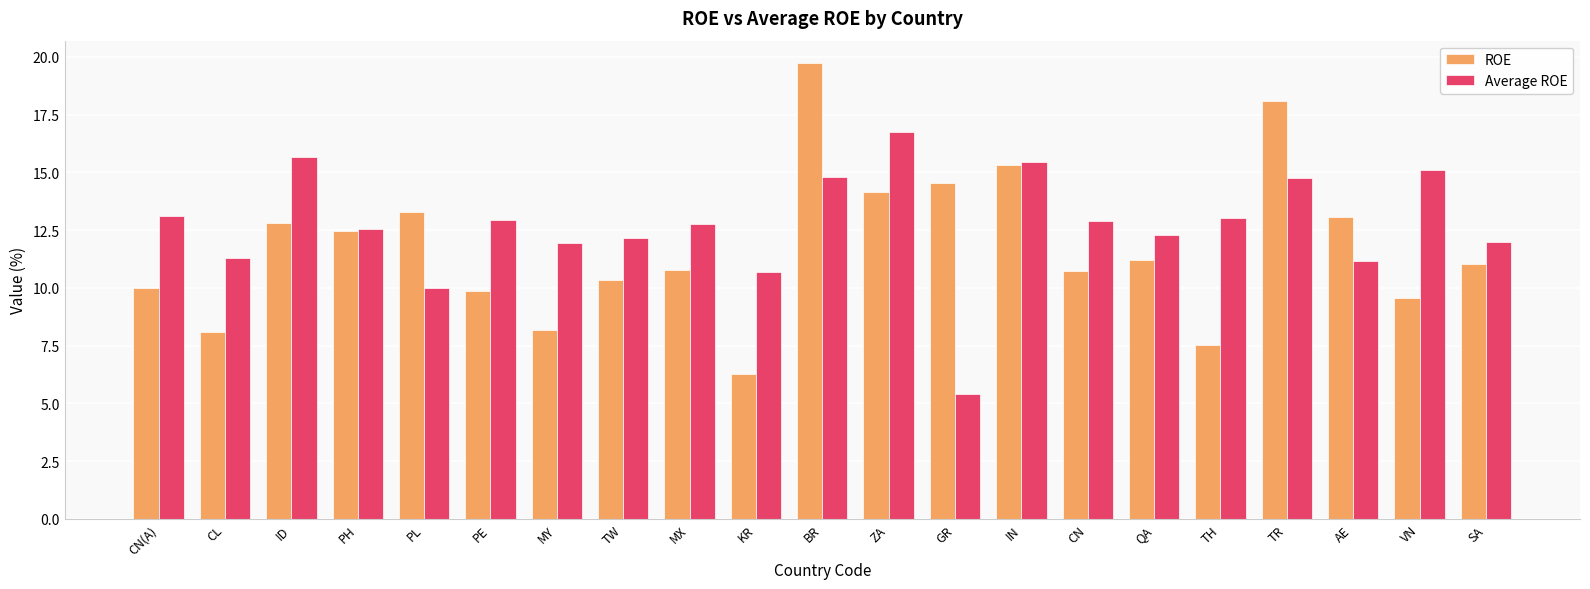

Does the chart contain stacked bars?

No